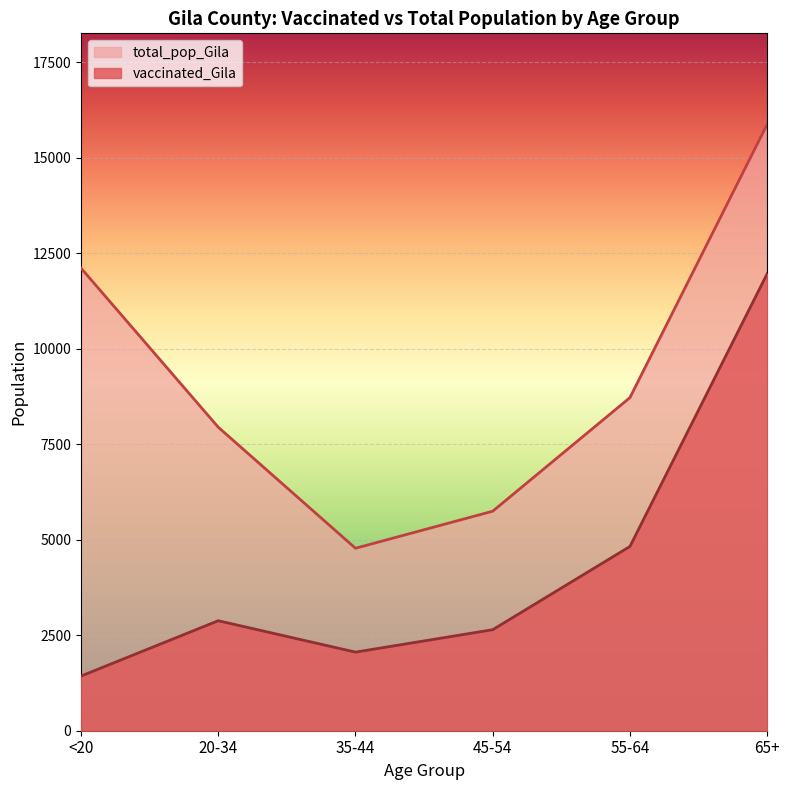

At how many categories does at least one series exceed 10359?

2